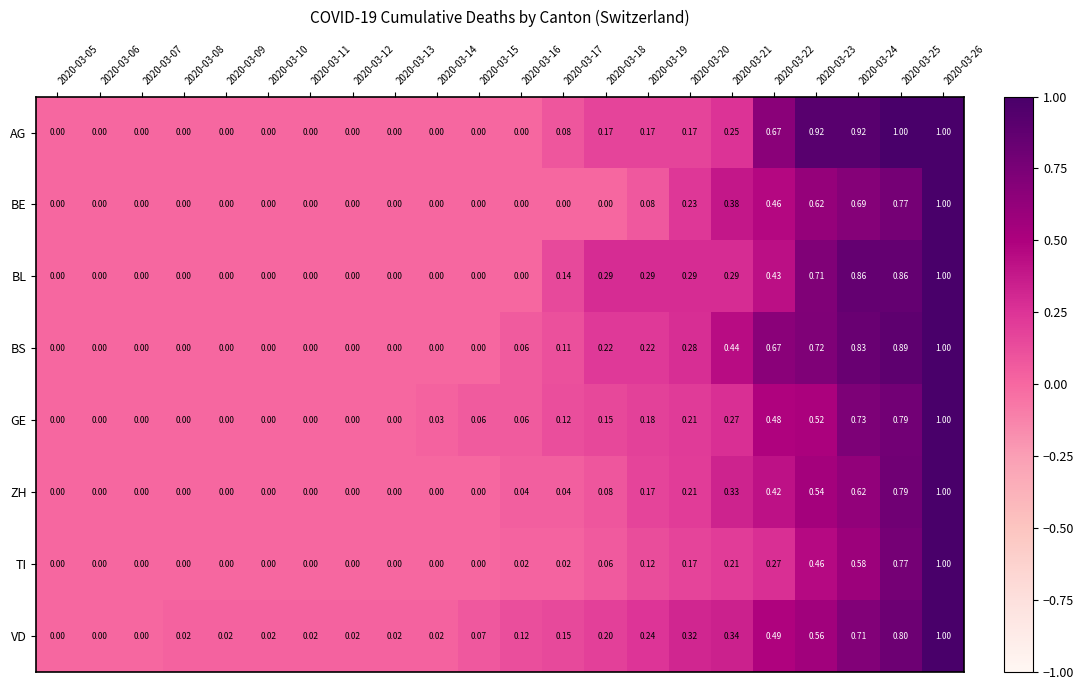

Reading left to right, what are all the values shown in this chart?

AG: 2020-03-05=0.0	2020-03-06=0.0	2020-03-07=0.0	2020-03-08=0.0	2020-03-09=0.0	2020-03-10=0.0	2020-03-11=0.0	2020-03-12=0.0	2020-03-13=0.0	2020-03-14=0.0	2020-03-15=0.0	2020-03-16=0.0	2020-03-17=0.1	2020-03-18=0.2	2020-03-19=0.2	2020-03-20=0.2	2020-03-21=0.2	2020-03-22=0.7	2020-03-23=0.9	2020-03-24=0.9	2020-03-25=1.0	2020-03-26=1.0
BE: 2020-03-05=0.0	2020-03-06=0.0	2020-03-07=0.0	2020-03-08=0.0	2020-03-09=0.0	2020-03-10=0.0	2020-03-11=0.0	2020-03-12=0.0	2020-03-13=0.0	2020-03-14=0.0	2020-03-15=0.0	2020-03-16=0.0	2020-03-17=0.0	2020-03-18=0.0	2020-03-19=0.1	2020-03-20=0.2	2020-03-21=0.4	2020-03-22=0.5	2020-03-23=0.6	2020-03-24=0.7	2020-03-25=0.8	2020-03-26=1.0
BL: 2020-03-05=0.0	2020-03-06=0.0	2020-03-07=0.0	2020-03-08=0.0	2020-03-09=0.0	2020-03-10=0.0	2020-03-11=0.0	2020-03-12=0.0	2020-03-13=0.0	2020-03-14=0.0	2020-03-15=0.0	2020-03-16=0.0	2020-03-17=0.1	2020-03-18=0.3	2020-03-19=0.3	2020-03-20=0.3	2020-03-21=0.3	2020-03-22=0.4	2020-03-23=0.7	2020-03-24=0.9	2020-03-25=0.9	2020-03-26=1.0
BS: 2020-03-05=0.0	2020-03-06=0.0	2020-03-07=0.0	2020-03-08=0.0	2020-03-09=0.0	2020-03-10=0.0	2020-03-11=0.0	2020-03-12=0.0	2020-03-13=0.0	2020-03-14=0.0	2020-03-15=0.0	2020-03-16=0.1	2020-03-17=0.1	2020-03-18=0.2	2020-03-19=0.2	2020-03-20=0.3	2020-03-21=0.4	2020-03-22=0.7	2020-03-23=0.7	2020-03-24=0.8	2020-03-25=0.9	2020-03-26=1.0
GE: 2020-03-05=0.0	2020-03-06=0.0	2020-03-07=0.0	2020-03-08=0.0	2020-03-09=0.0	2020-03-10=0.0	2020-03-11=0.0	2020-03-12=0.0	2020-03-13=0.0	2020-03-14=0.0	2020-03-15=0.1	2020-03-16=0.1	2020-03-17=0.1	2020-03-18=0.1	2020-03-19=0.2	2020-03-20=0.2	2020-03-21=0.3	2020-03-22=0.5	2020-03-23=0.5	2020-03-24=0.7	2020-03-25=0.8	2020-03-26=1.0
ZH: 2020-03-05=0.0	2020-03-06=0.0	2020-03-07=0.0	2020-03-08=0.0	2020-03-09=0.0	2020-03-10=0.0	2020-03-11=0.0	2020-03-12=0.0	2020-03-13=0.0	2020-03-14=0.0	2020-03-15=0.0	2020-03-16=0.0	2020-03-17=0.0	2020-03-18=0.1	2020-03-19=0.2	2020-03-20=0.2	2020-03-21=0.3	2020-03-22=0.4	2020-03-23=0.5	2020-03-24=0.6	2020-03-25=0.8	2020-03-26=1.0
TI: 2020-03-05=0.0	2020-03-06=0.0	2020-03-07=0.0	2020-03-08=0.0	2020-03-09=0.0	2020-03-10=0.0	2020-03-11=0.0	2020-03-12=0.0	2020-03-13=0.0	2020-03-14=0.0	2020-03-15=0.0	2020-03-16=0.0	2020-03-17=0.0	2020-03-18=0.1	2020-03-19=0.1	2020-03-20=0.2	2020-03-21=0.2	2020-03-22=0.3	2020-03-23=0.5	2020-03-24=0.6	2020-03-25=0.8	2020-03-26=1.0
VD: 2020-03-05=0.0	2020-03-06=0.0	2020-03-07=0.0	2020-03-08=0.0	2020-03-09=0.0	2020-03-10=0.0	2020-03-11=0.0	2020-03-12=0.0	2020-03-13=0.0	2020-03-14=0.0	2020-03-15=0.1	2020-03-16=0.1	2020-03-17=0.1	2020-03-18=0.2	2020-03-19=0.2	2020-03-20=0.3	2020-03-21=0.3	2020-03-22=0.5	2020-03-23=0.6	2020-03-24=0.7	2020-03-25=0.8	2020-03-26=1.0